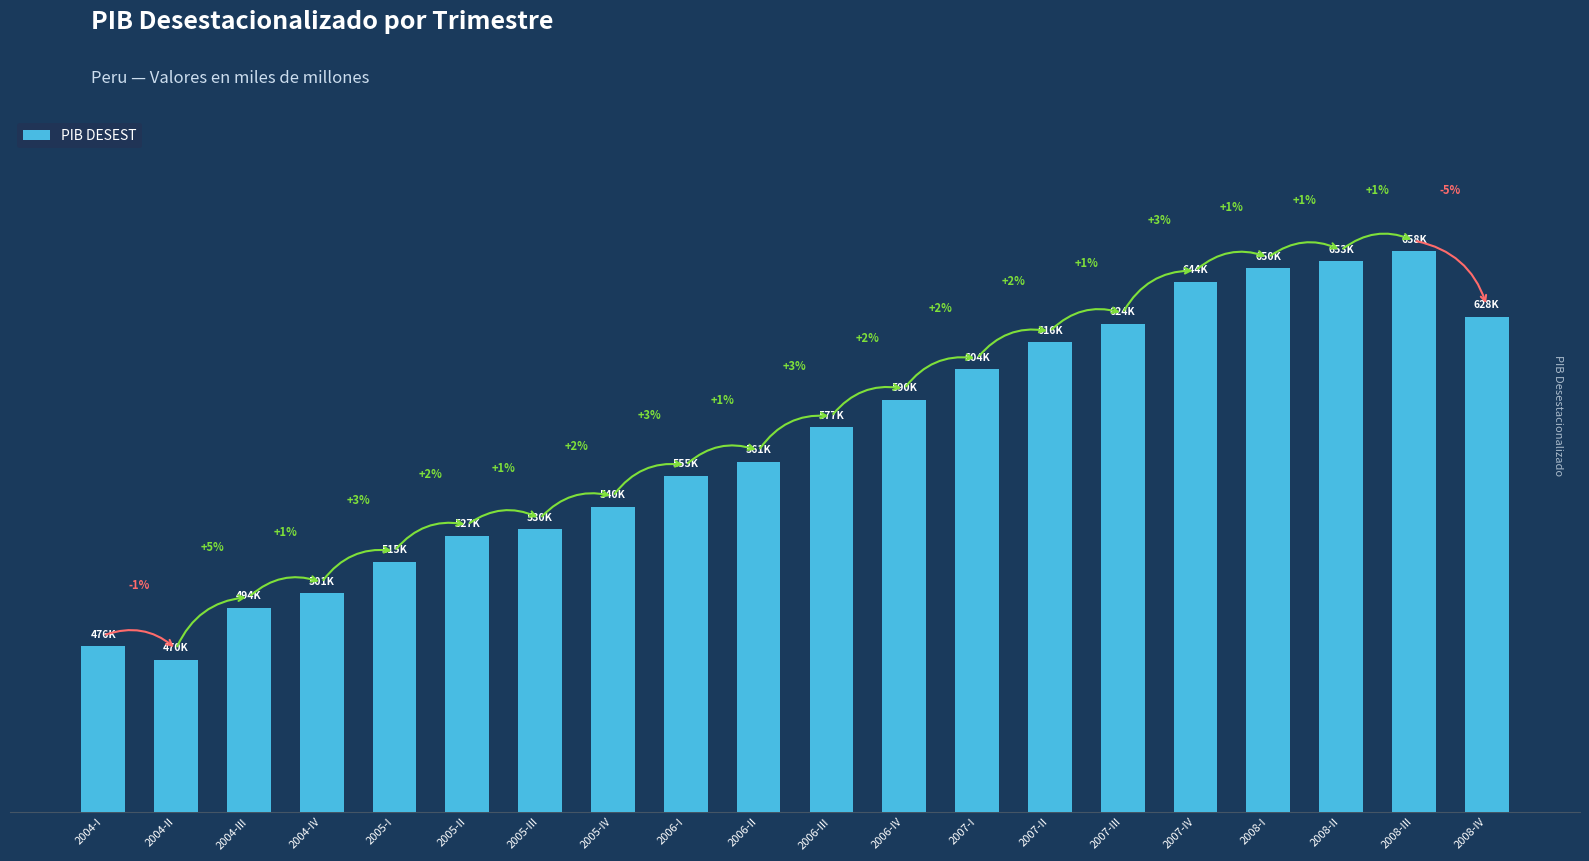

What is the average value?

570567.8